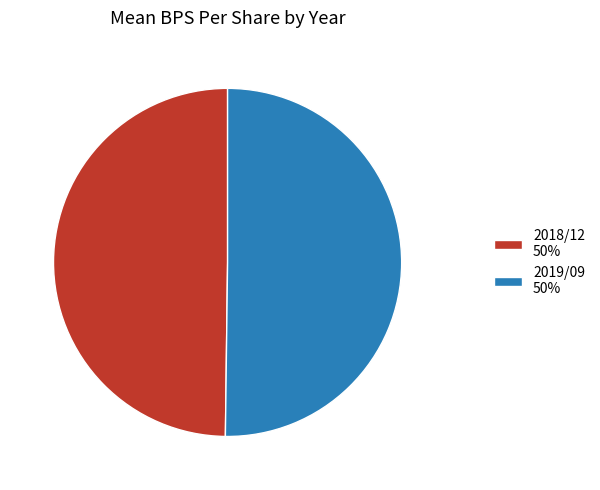

How many segments does this pie chart have?

2